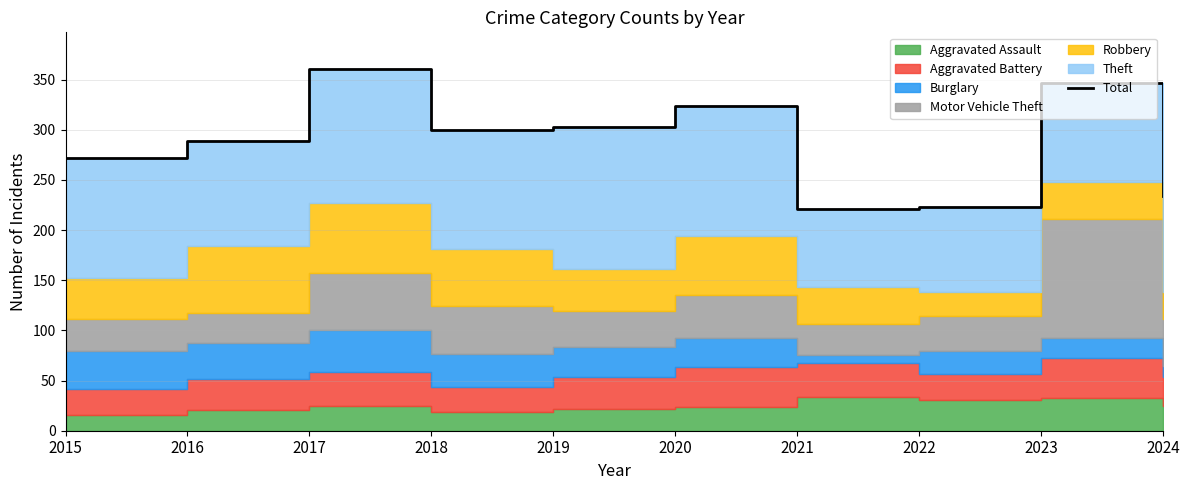

List the labels in order of value, smallest first.

2021, 2022, 2024, 2015, 2016, 2018, 2019, 2020, 2023, 2017